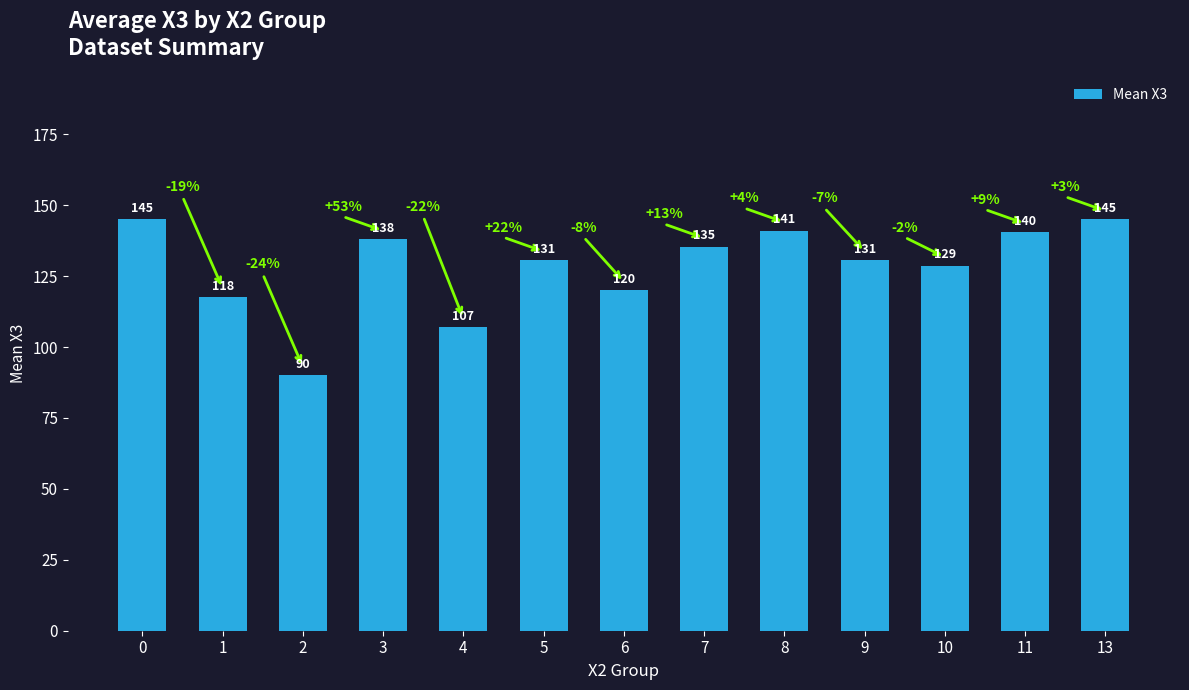

Is it true that the value at 7 is 91.7?

False